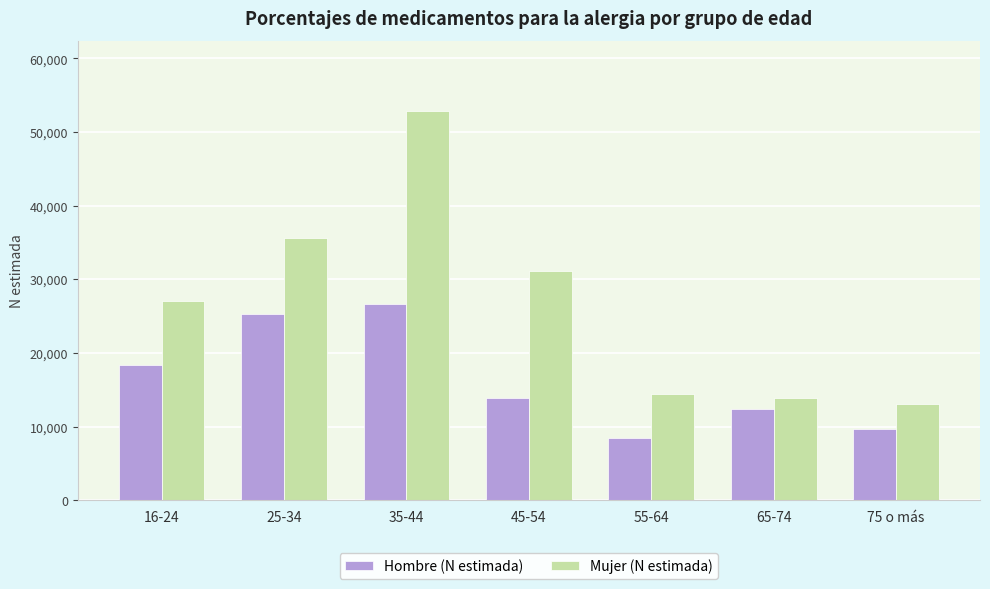

What is the highest value of the Hombre (N estimada) series?

26630